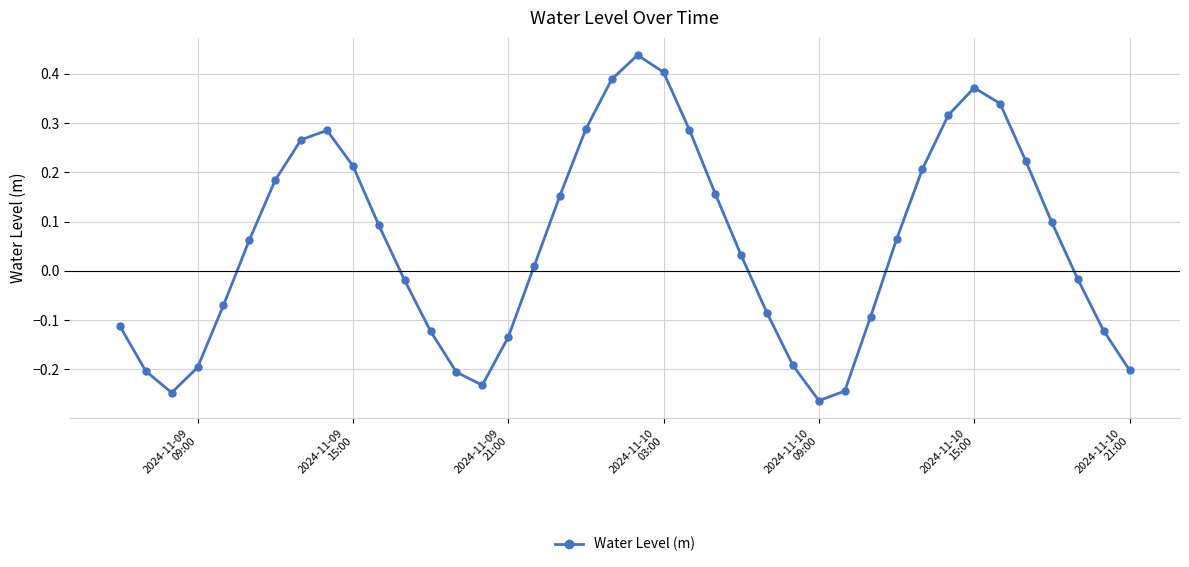

How many points are higher than both their immediate neighbors (excluding endpoints)?

3